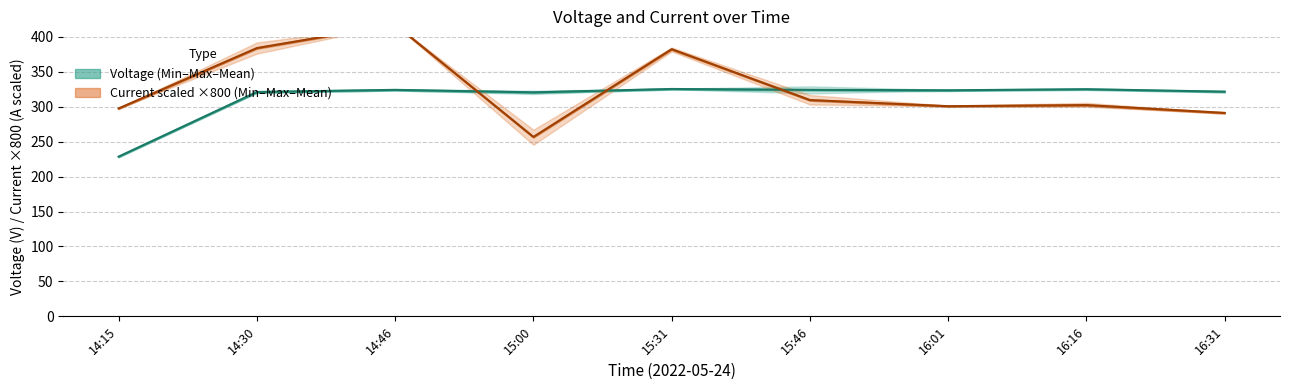

Where is Mean Voltage nearest to the value 277?

15:00